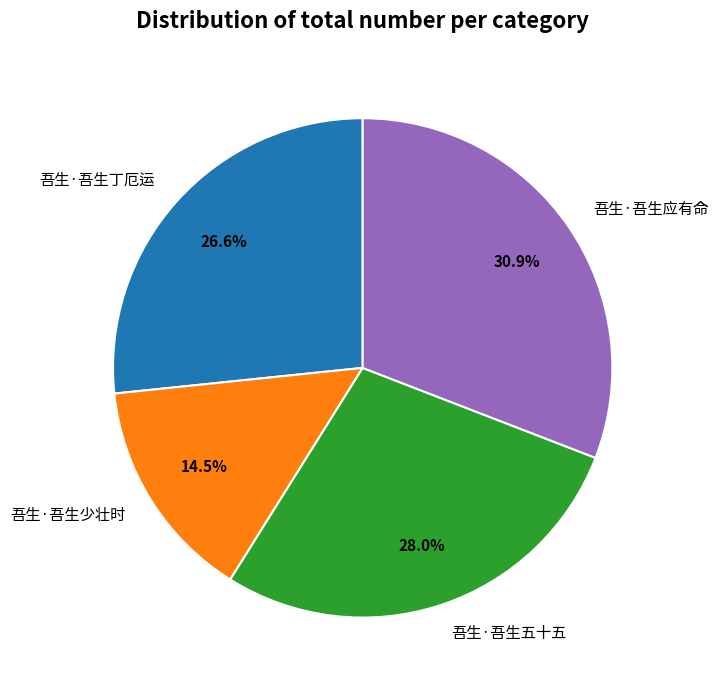

How much of the chart is everything except 吾生·吾生应有命?

69.1%